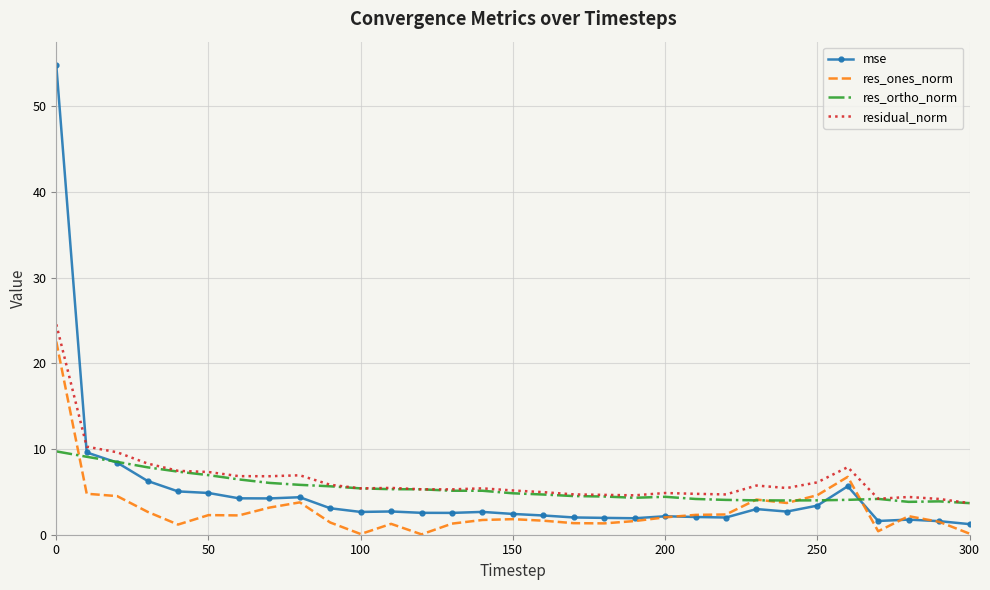

What is the greatest value displayed?

54.8